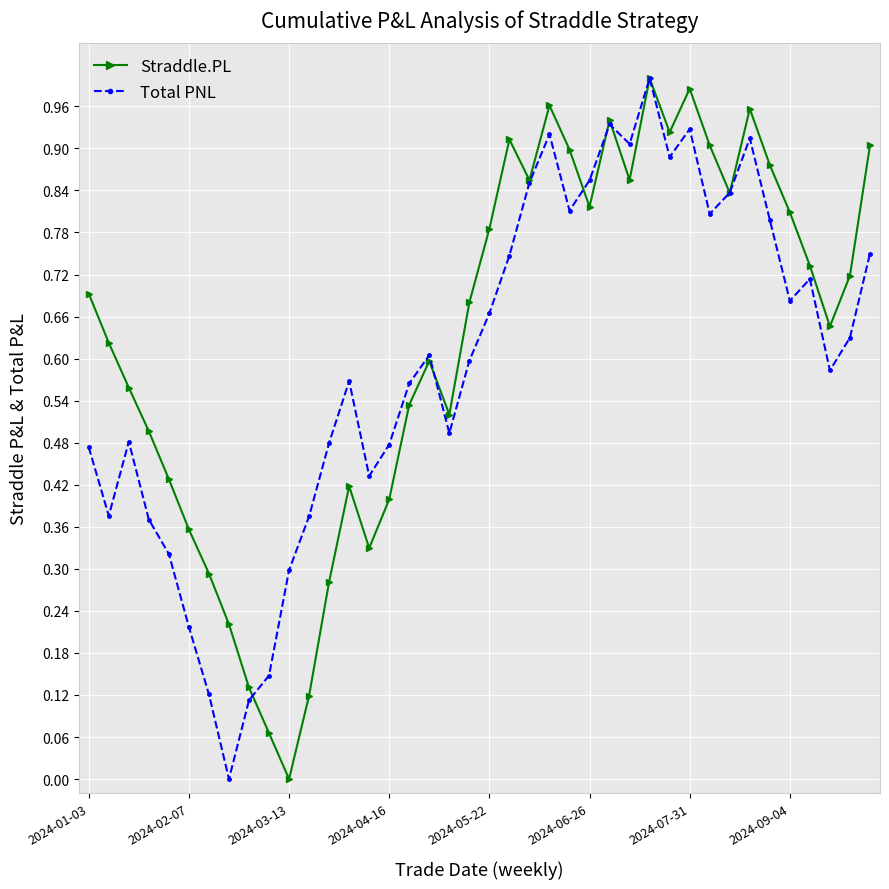

Which series has the largest total across all categories?

Straddle.PL